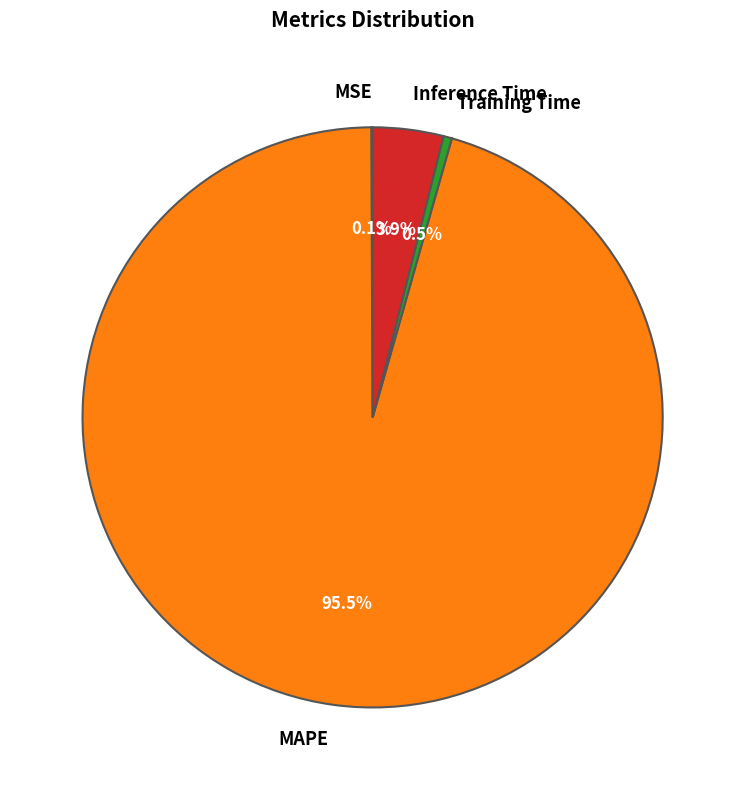

To the nearest percent, what percentage of the pie is Inference Time?

4%